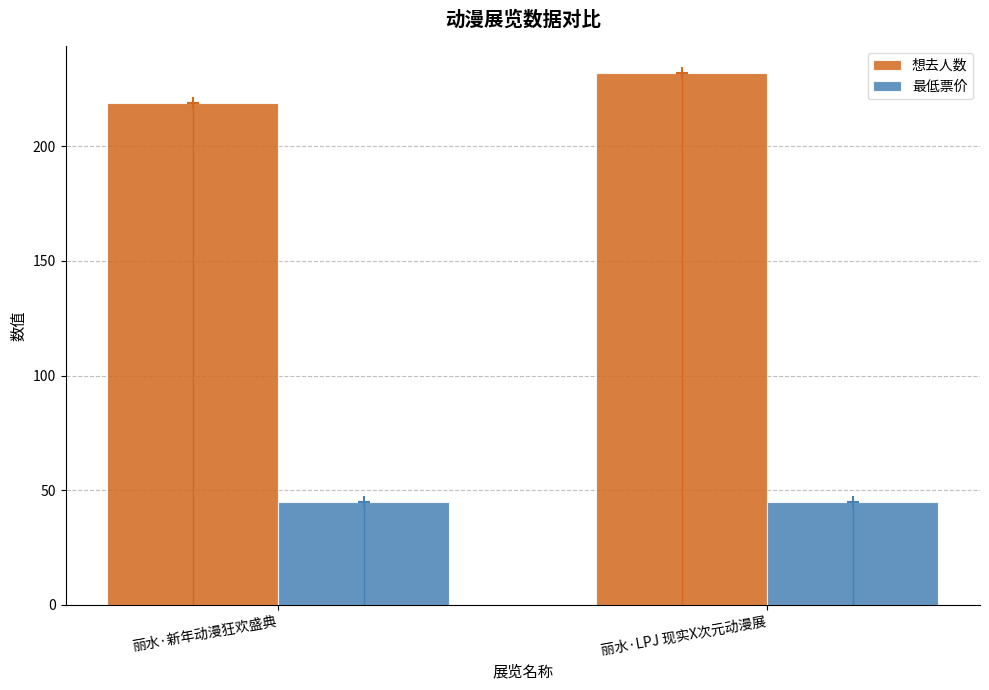

Where is 想去人数 nearest to the value 225?

丽水·新年动漫狂欢盛典